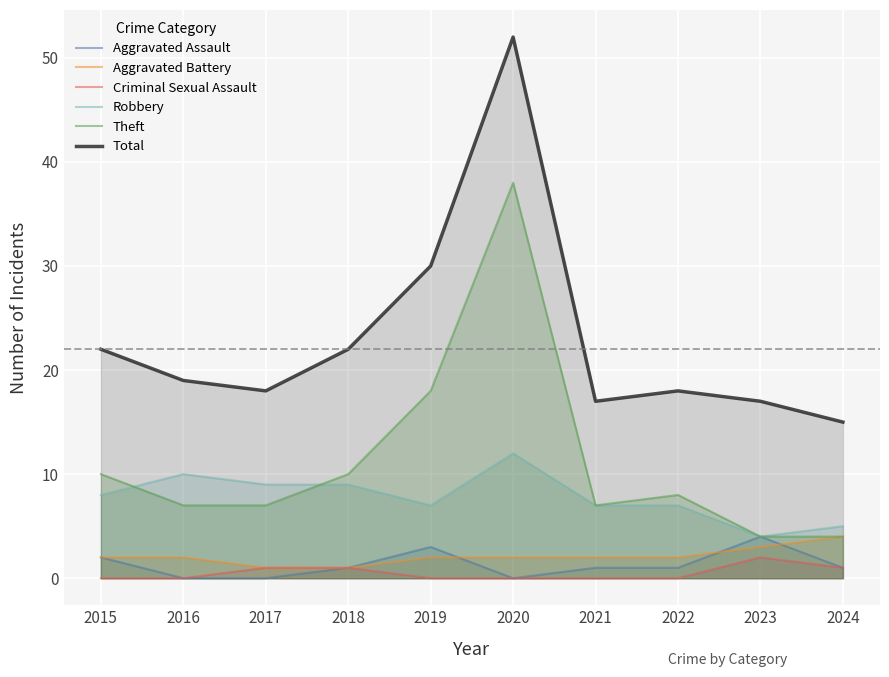

True or false: Criminal Sexual Assault has a value of 0 at 2015.

True